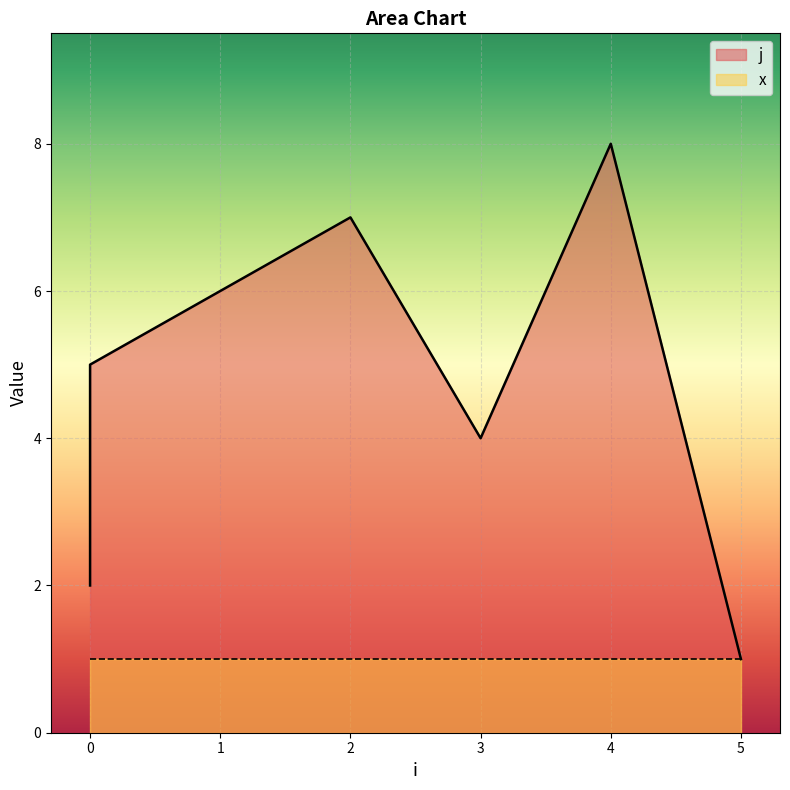

At which category does the data reach its first local peak?

2